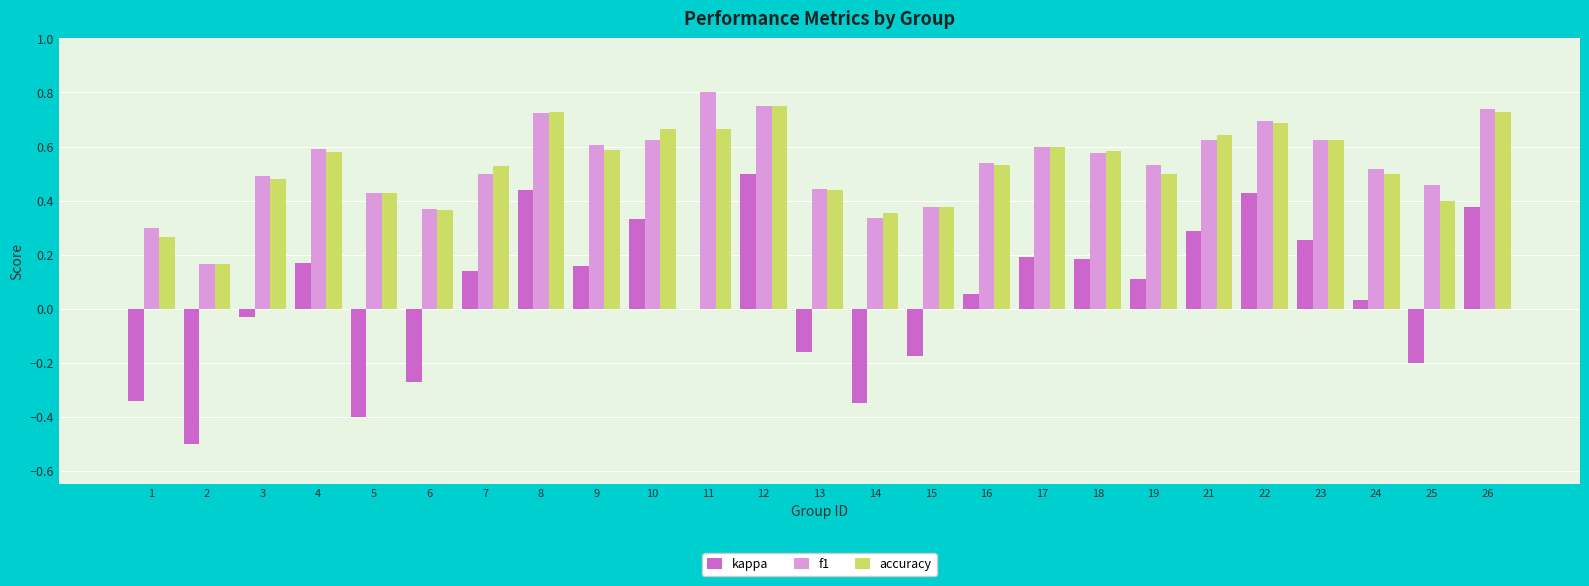

At which category does the chart reach its peak across all series?

11